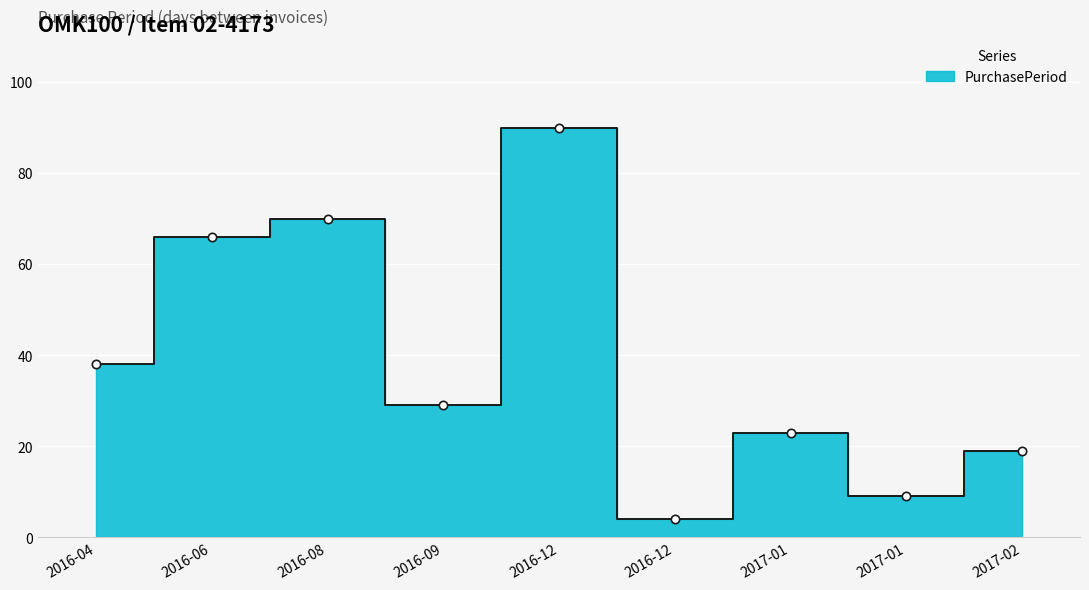

What is the ratio of the value at 2016-08 to the value at 2016-12?

0.8